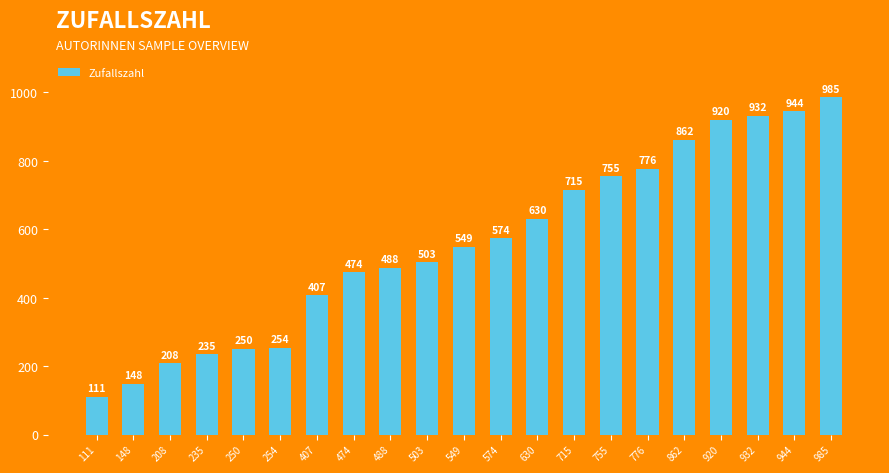

What is the ratio of the value at 488 to the value at 235?

2.1